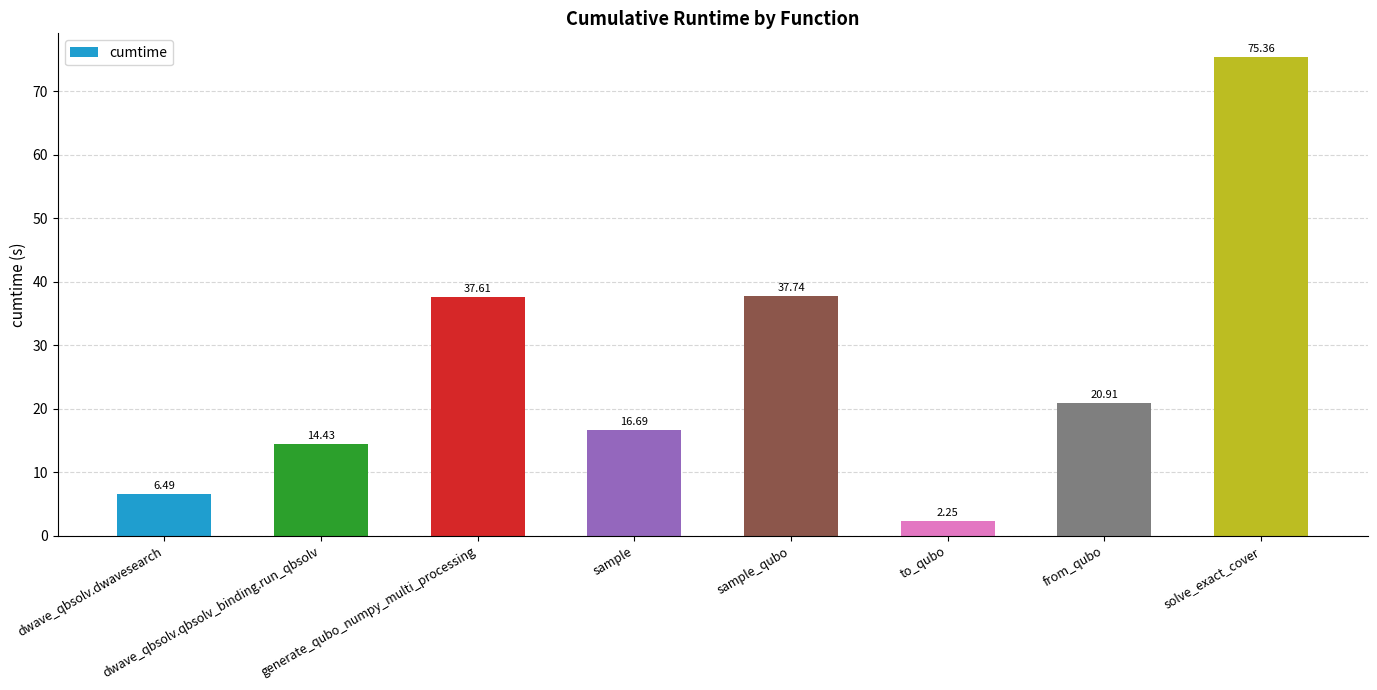

How many bars are there in total?

8